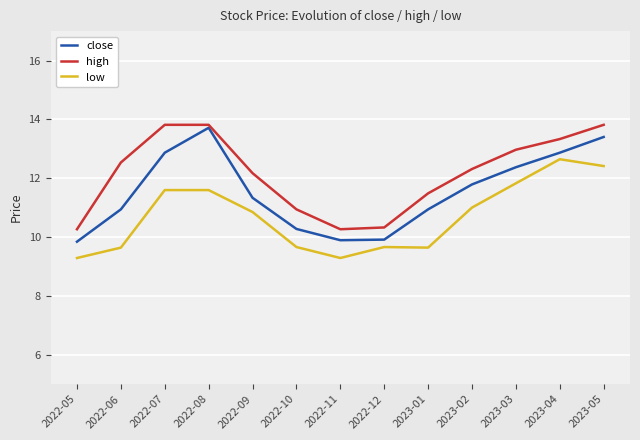

Between 2022-11 and 2023-05, which series saw the biggest shift?

high